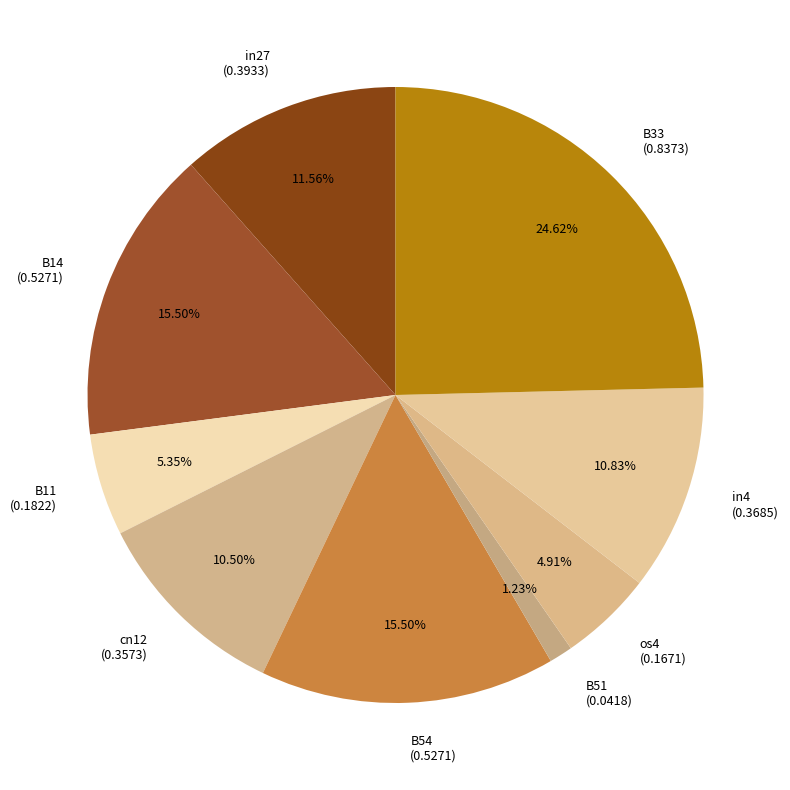

What is the largest slice in the pie chart?

B33